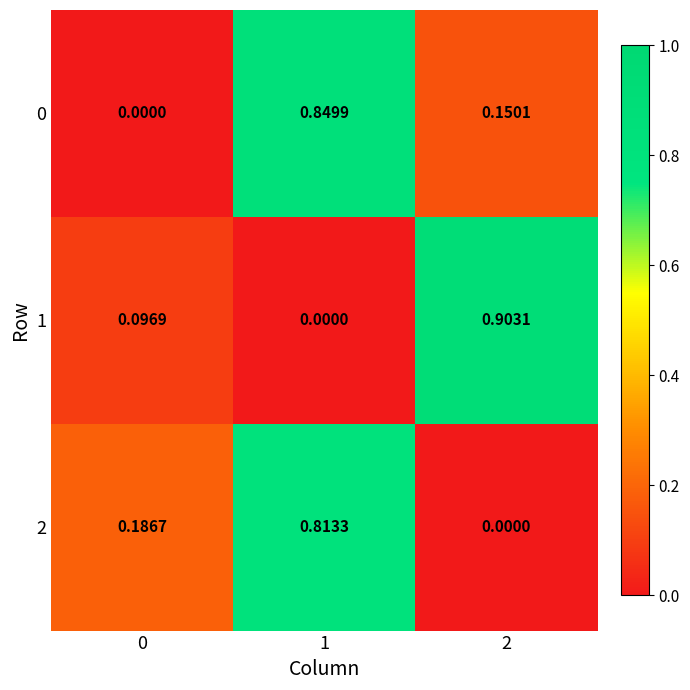

Is the value of 2 at 2 greater than the value of 0 at 2?

No